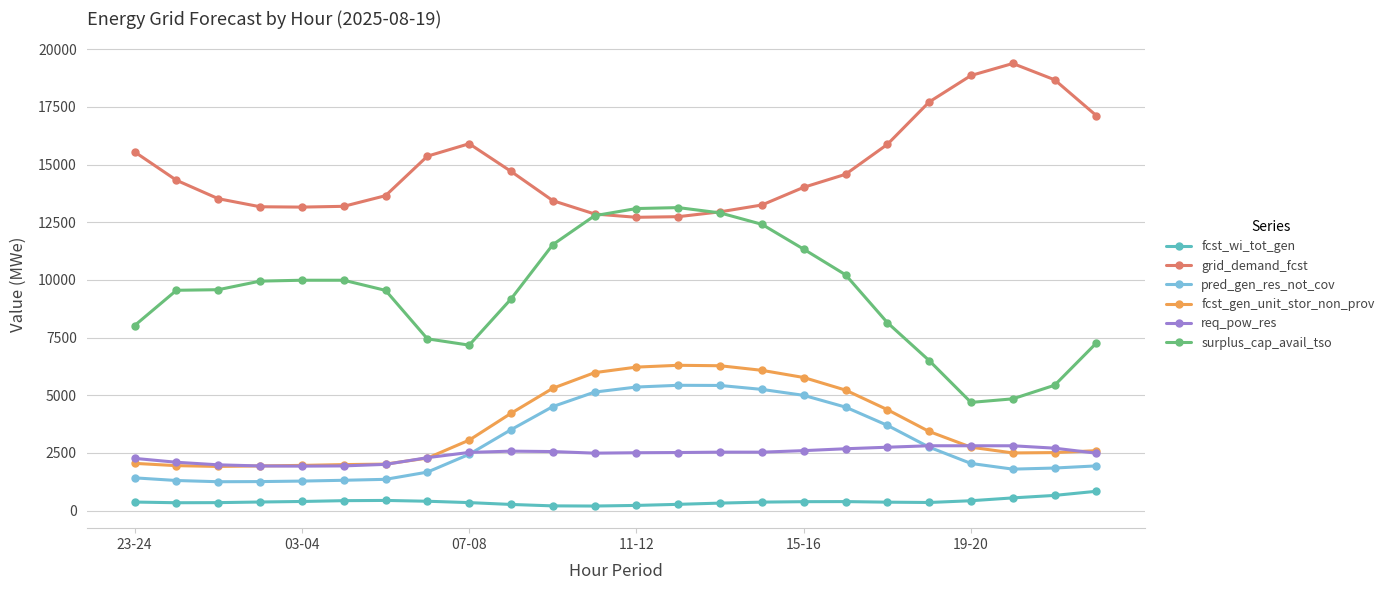

True or false: surplus_cap_avail_tso and req_pow_res intersect in this chart.

False